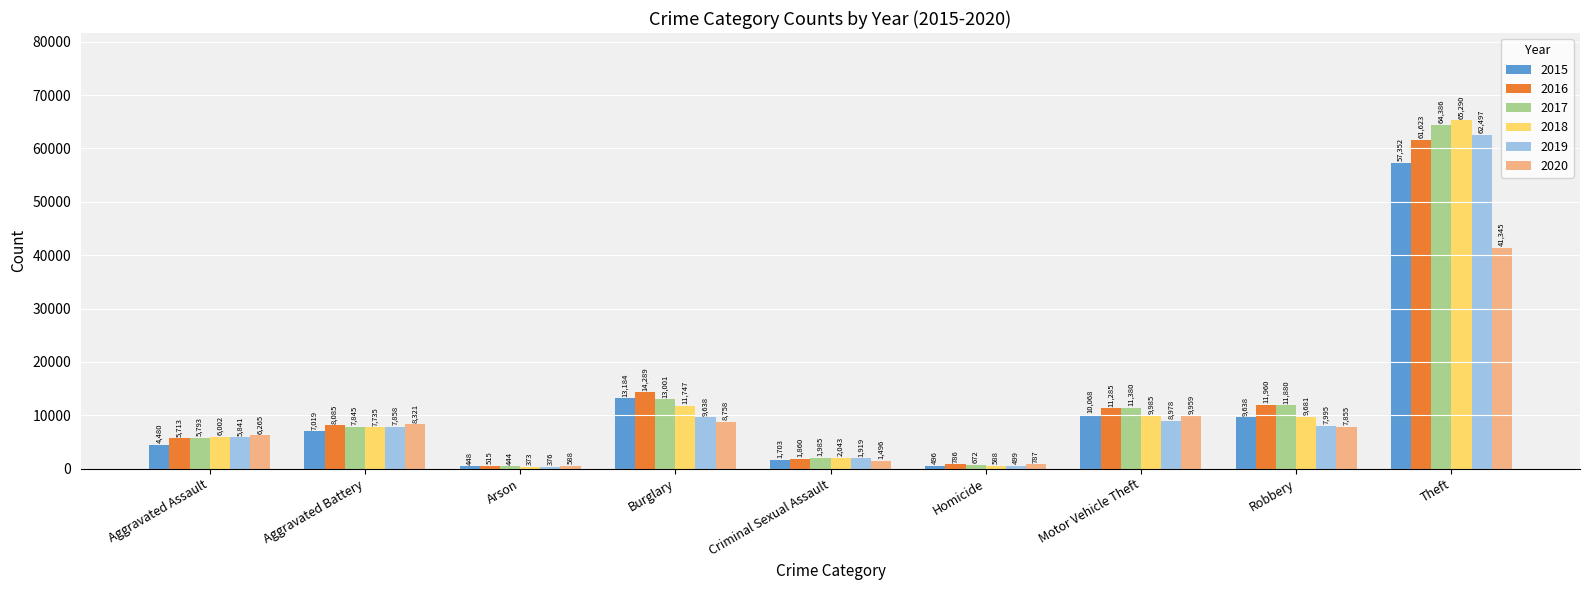

List the labels in order of 2020 value, largest first.

Theft, Motor Vehicle Theft, Burglary, Aggravated Battery, Robbery, Aggravated Assault, Criminal Sexual Assault, Homicide, Arson